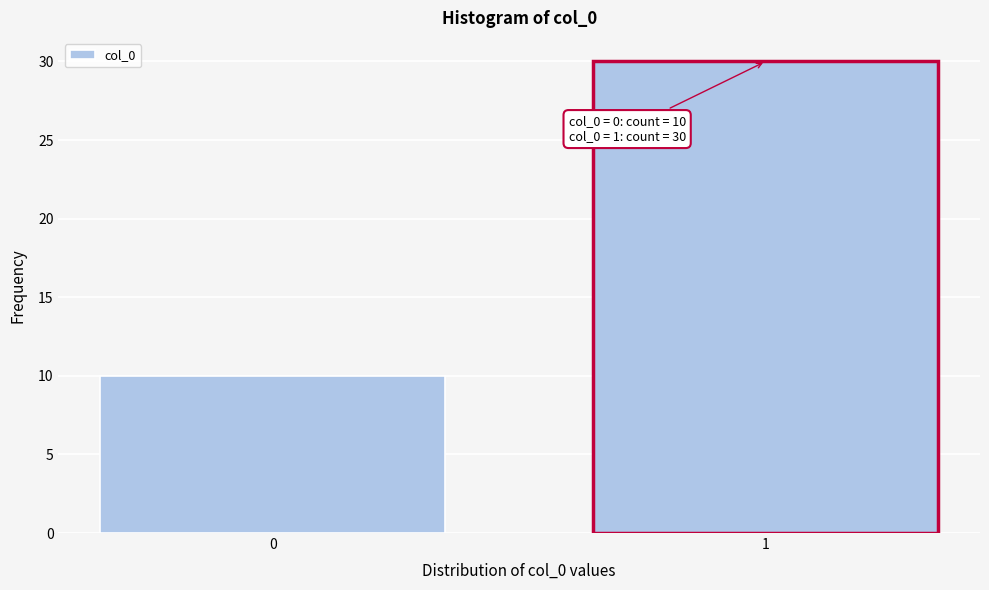

Reading left to right, what are all the values shown in this chart?

0=10	1=30